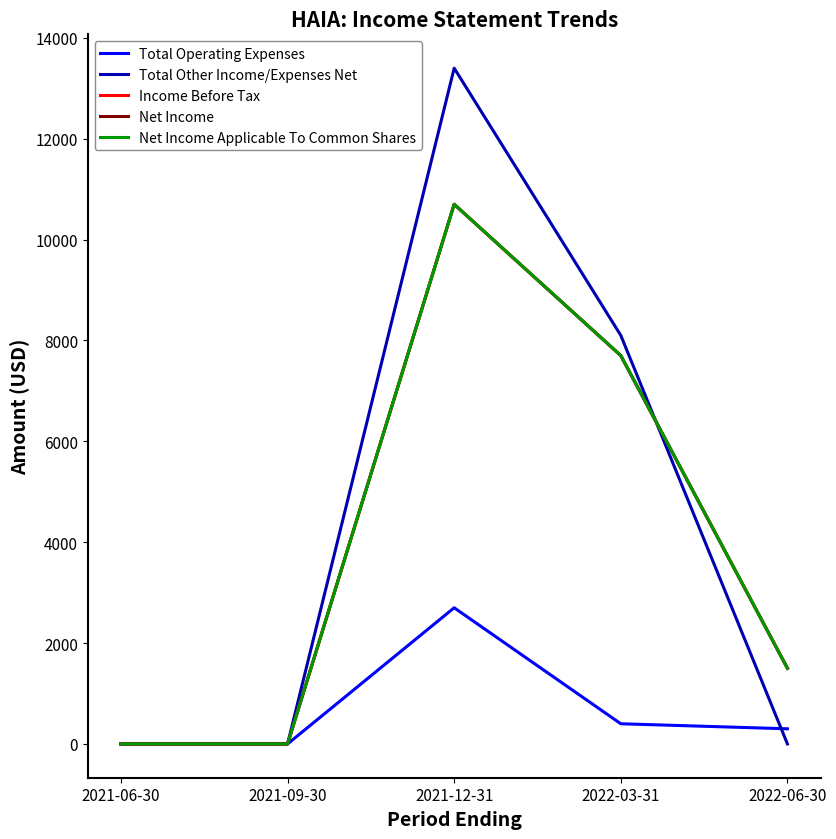

At 2022-03-31, list the series in order from largest to smallest.

Total Other Income/Expenses Net, Income Before Tax, Net Income, Net Income Applicable To Common Shares, Total Operating Expenses